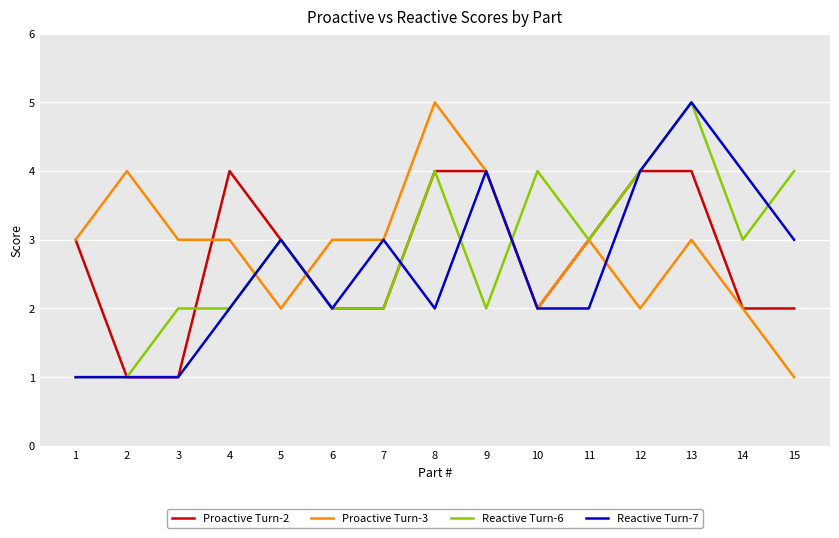

What are all the series names shown in the legend?

Proactive Turn-2, Proactive Turn-3, Reactive Turn-6, Reactive Turn-7